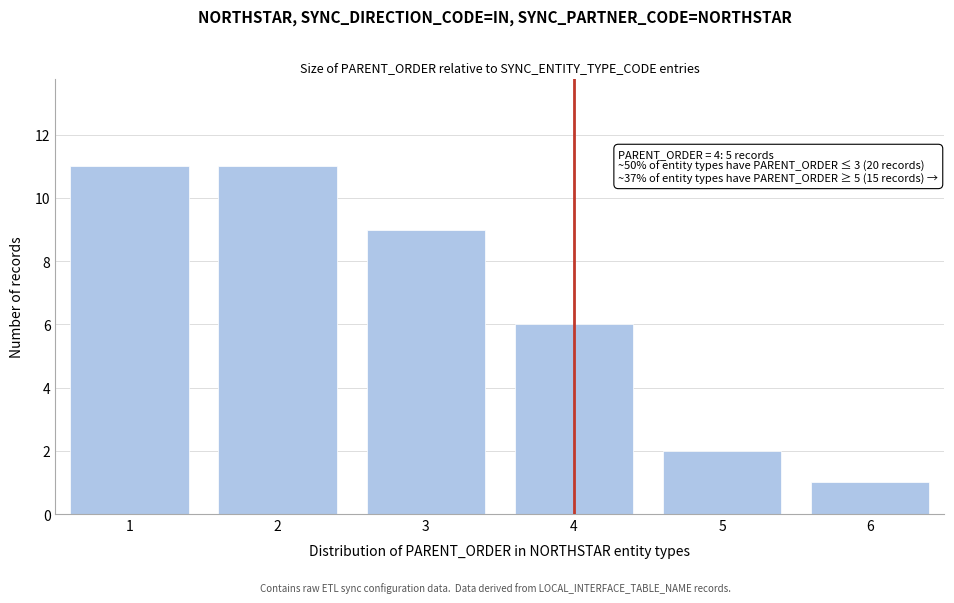

Reading left to right, extract all data points from this chart.

1=11	2=11	3=9	4=6	5=2	6=1